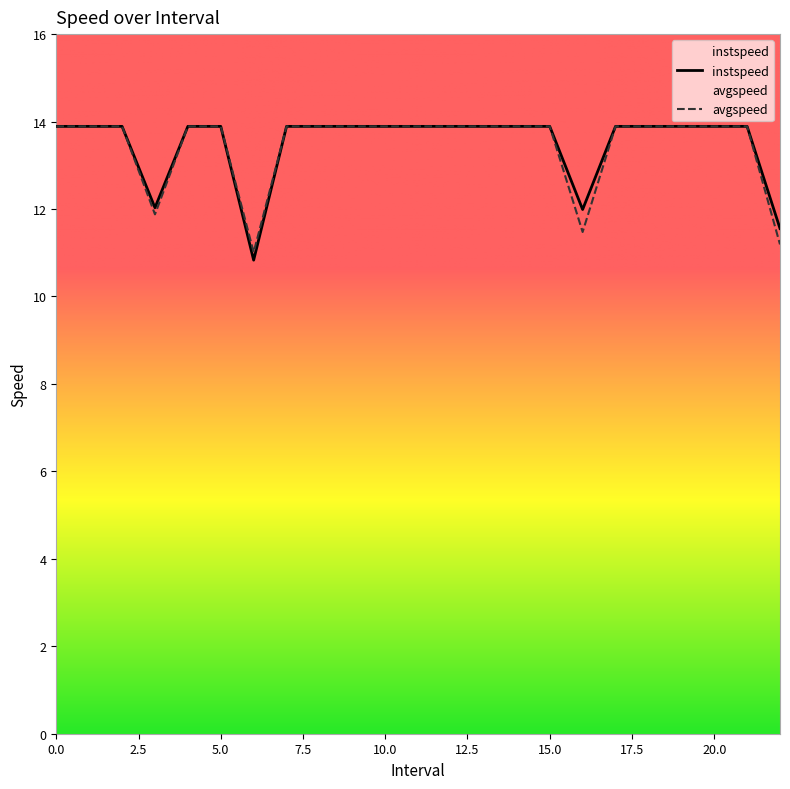

Between 9 and 11, which series saw the biggest shift?

instspeed